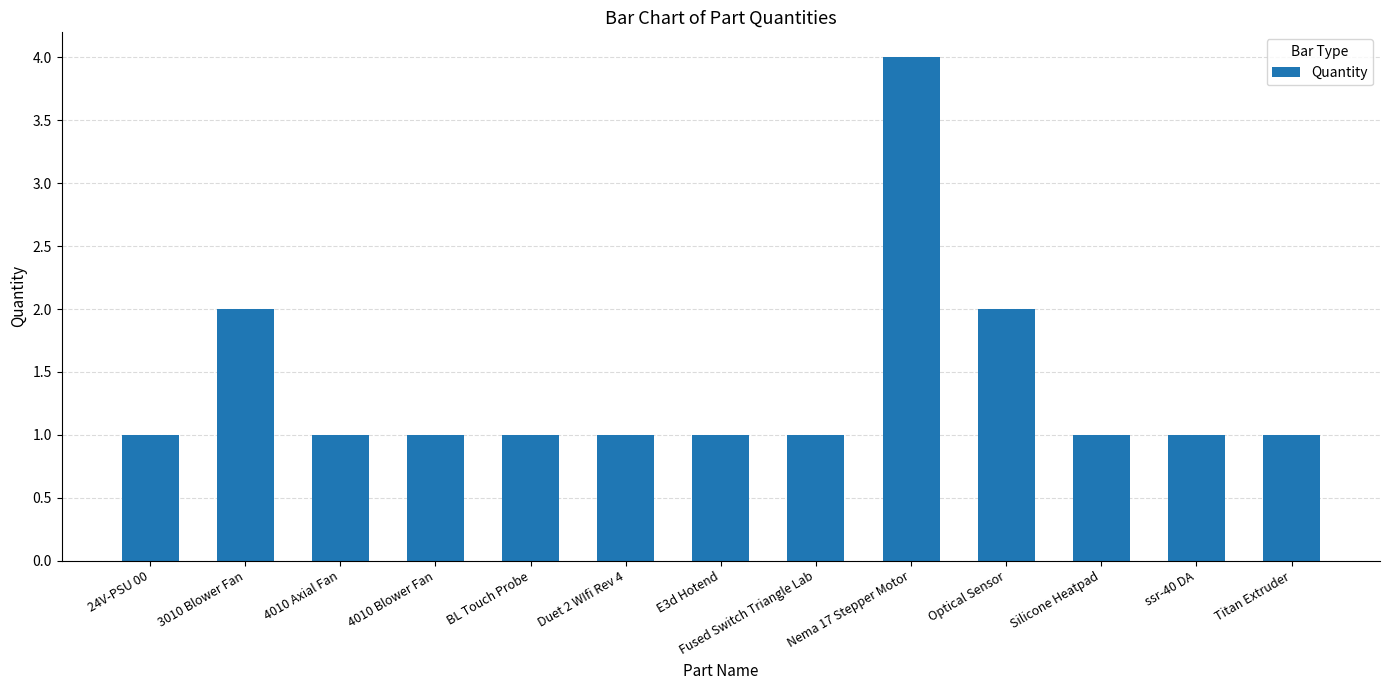

What is the ratio of the value at 4010 Axial Fan to the value at E3d Hotend?

1.0